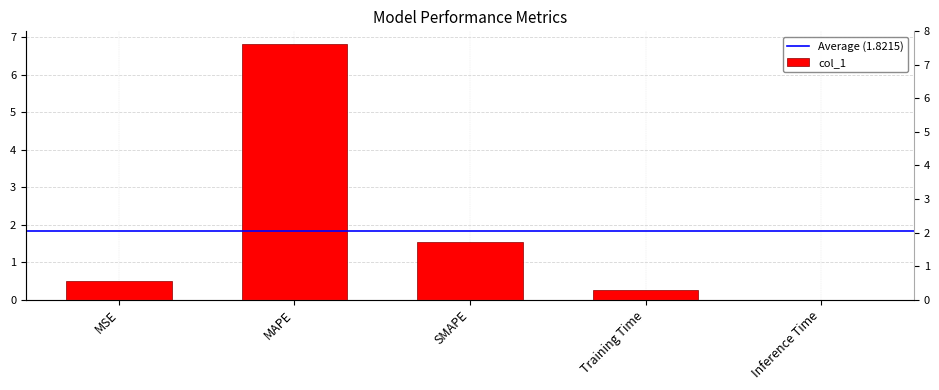

Reading left to right, what are all the values shown in this chart?

MSE=0.5	MAPE=6.8	SMAPE=1.5	Training Time=0.2	Inference Time=0.0